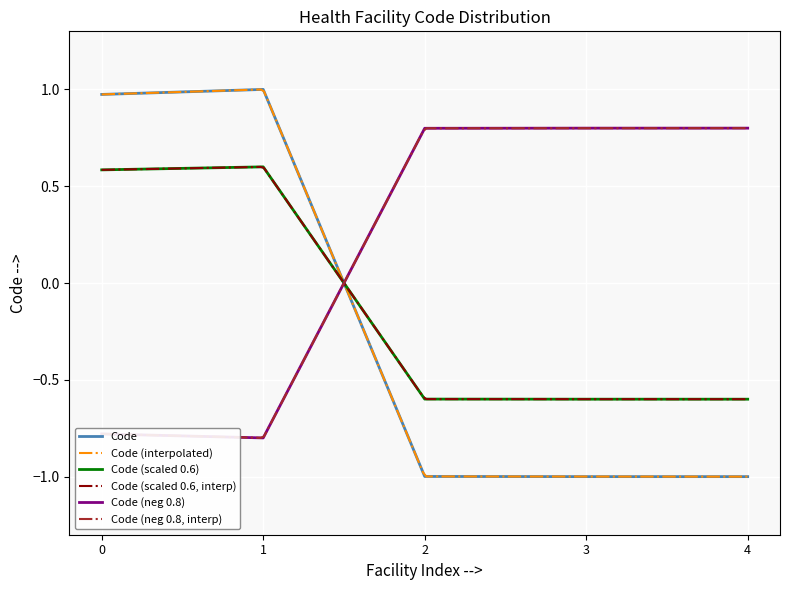

Is it true that Code (neg 0.8) equals 0.8 at 4?

True